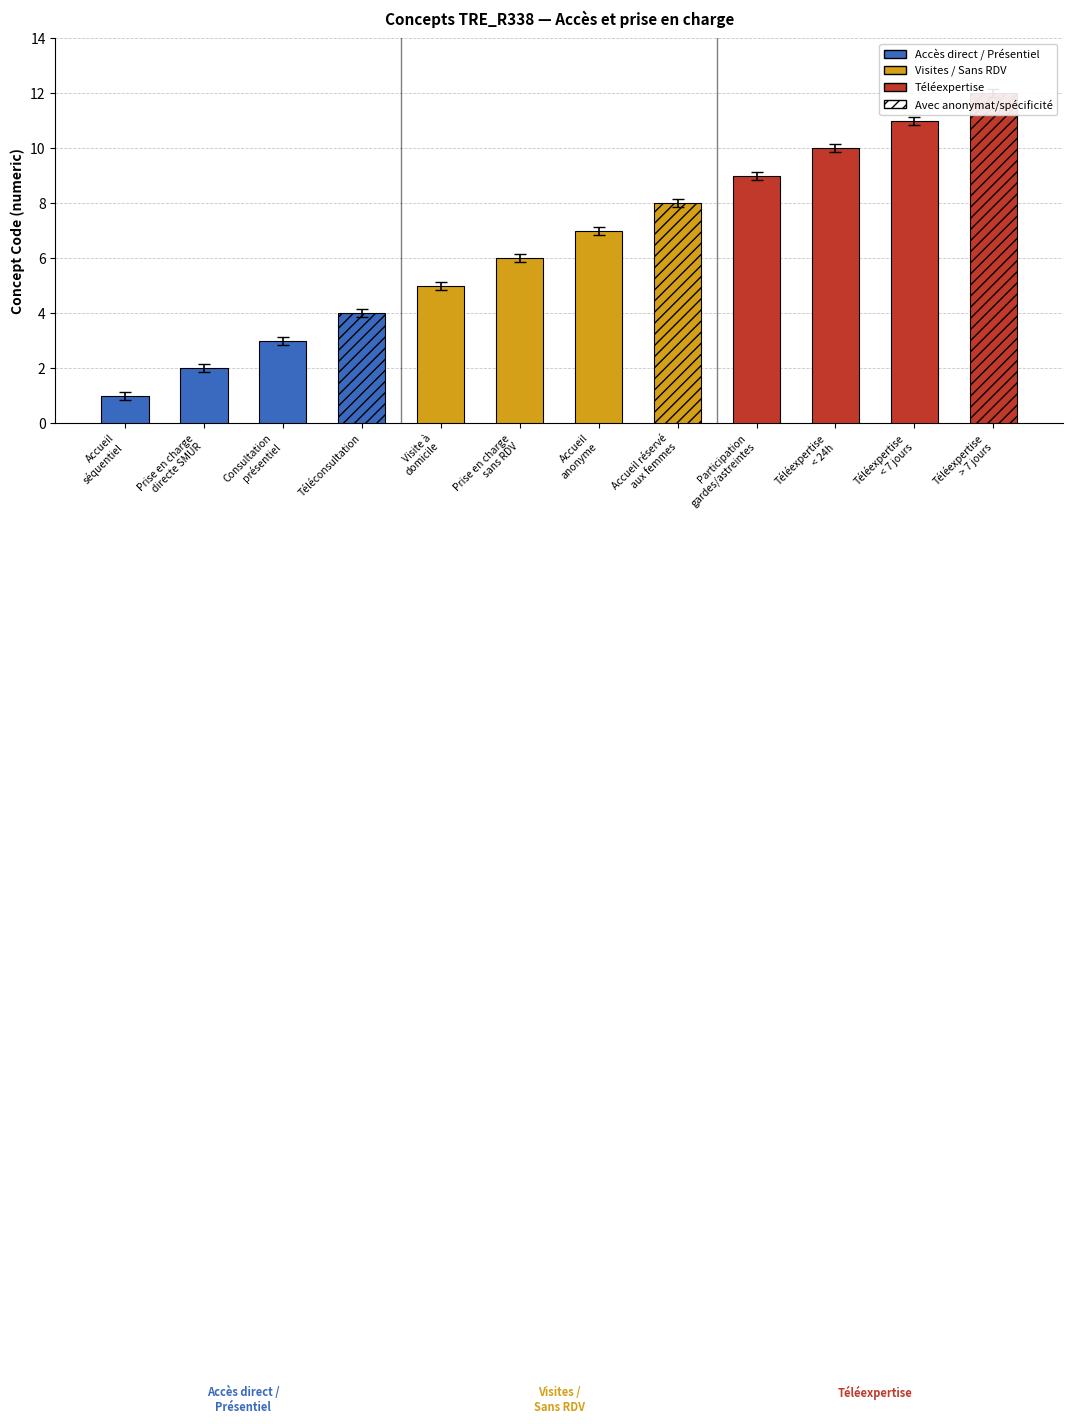

List the labels in order of value, largest first.

Téléexpertise > 7 jours, Téléexpertise < 7 jours, Téléexpertise < 24h, Participation gardes/astreintes, Accueil réservé aux femmes, Accueil anonyme, Prise en charge sans RDV, Visite à domicile, Téléconsultation, Consultation présentiel, Prise en charge directe SMUR, Accueil séquentiel